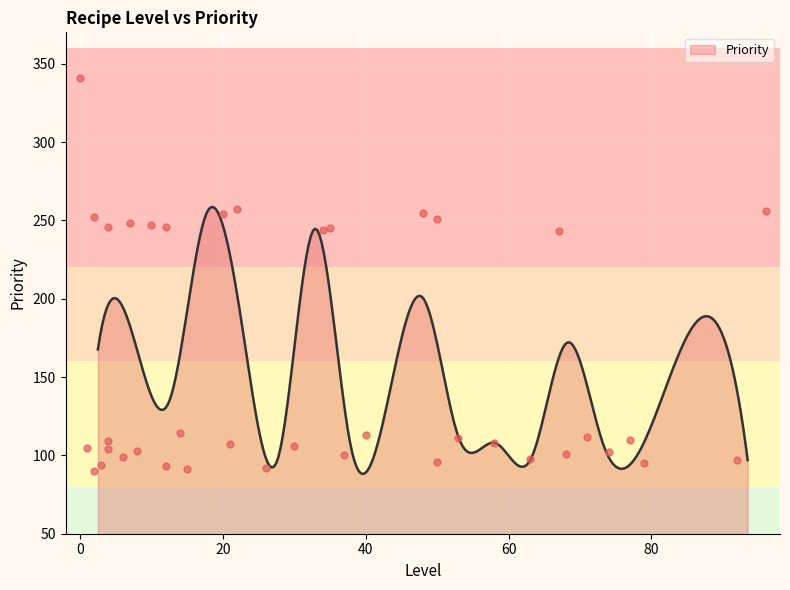

Which has a higher value, 24 or 35?

35